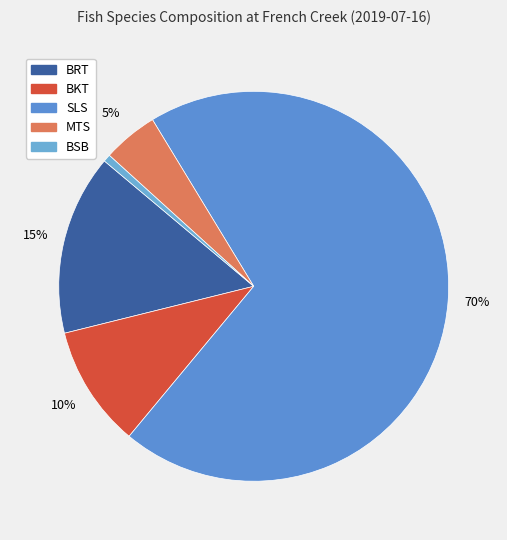

To the nearest percent, what is the difference between the largest and smallest slice percentages?

69%